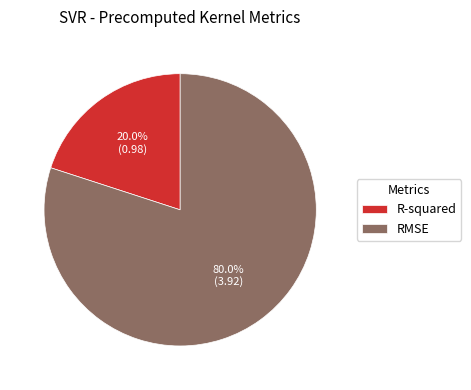

Is it true that RMSE is 80% of the pie?

True